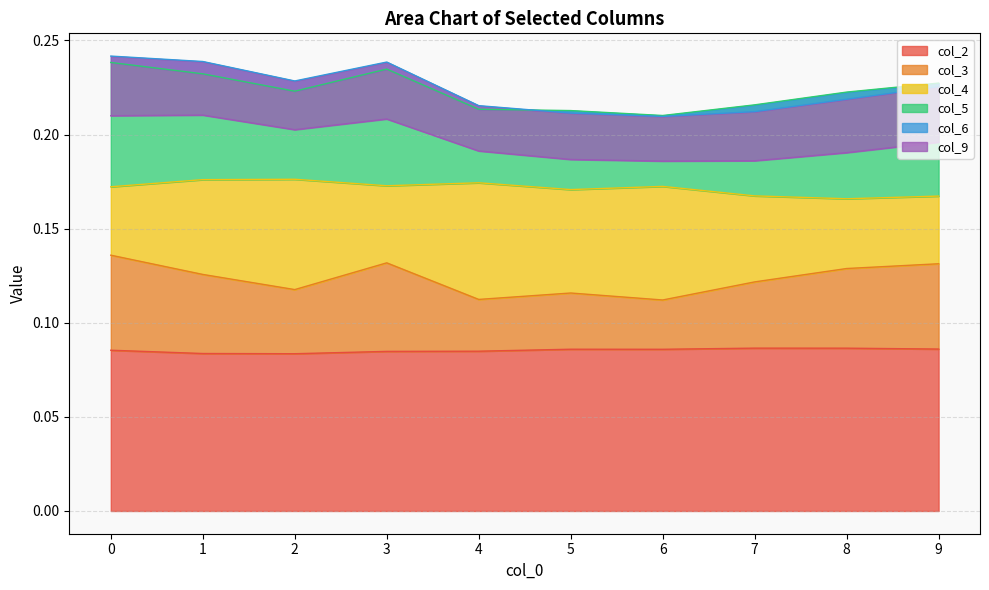

How many series are shown in this chart?

6